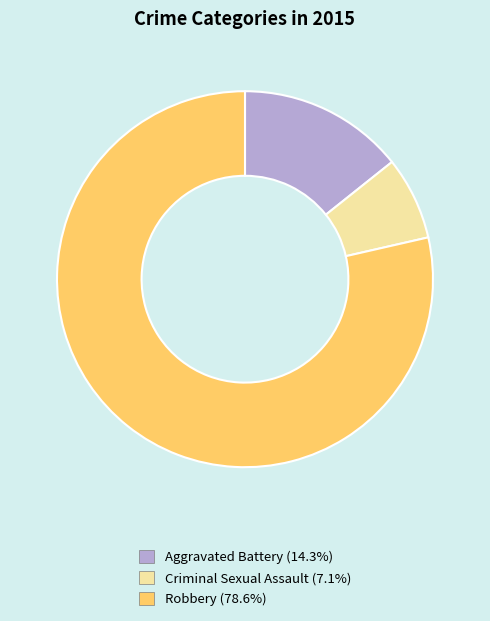

Which slice is the smallest?

Criminal Sexual Assault